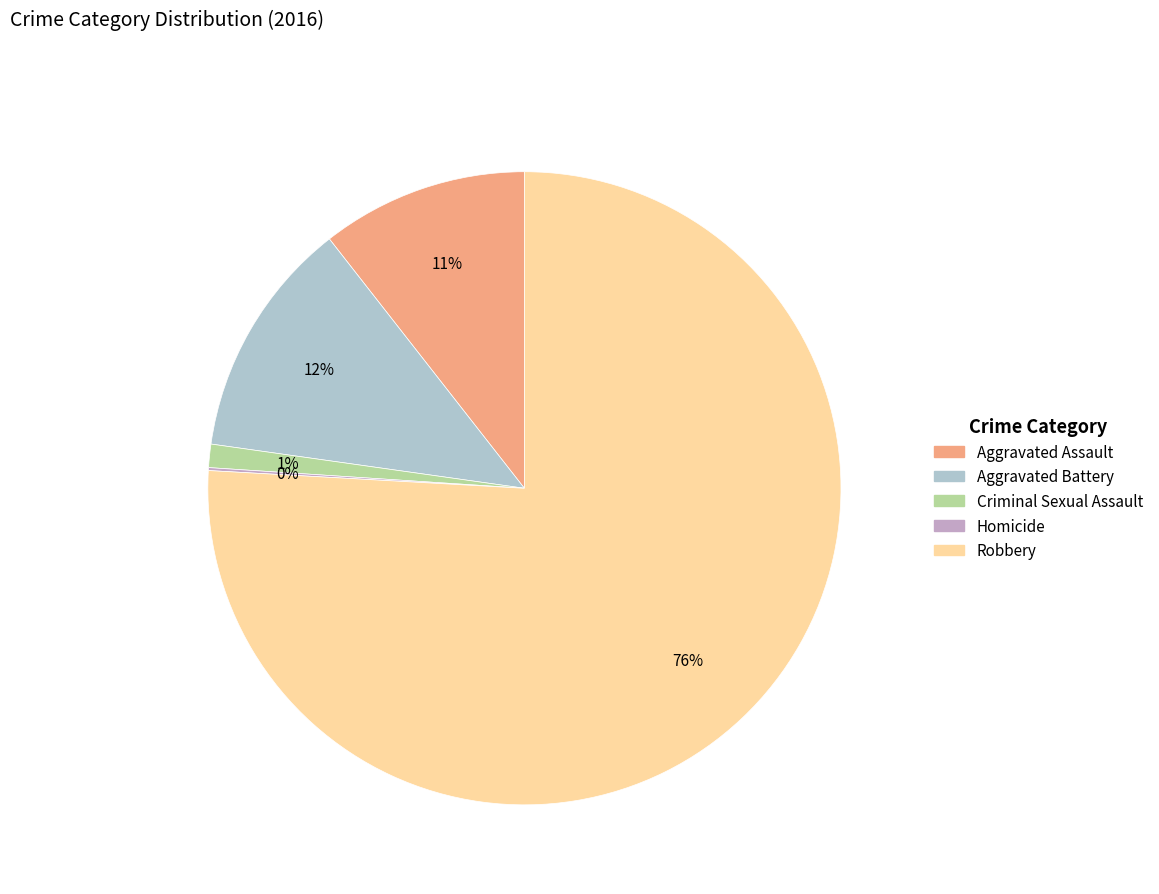

To the nearest percent, what portion does Aggravated Battery represent?

12%